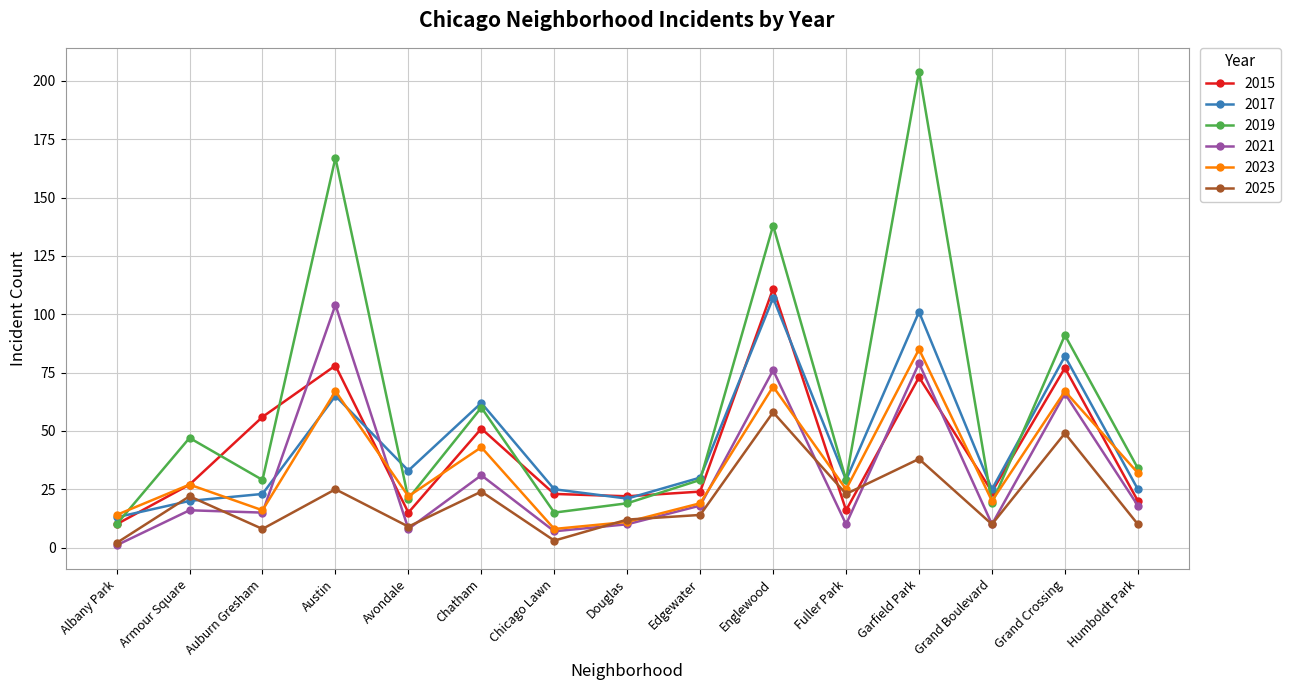

What is the difference between the 2021 values at Albany Park and Humboldt Park?

17